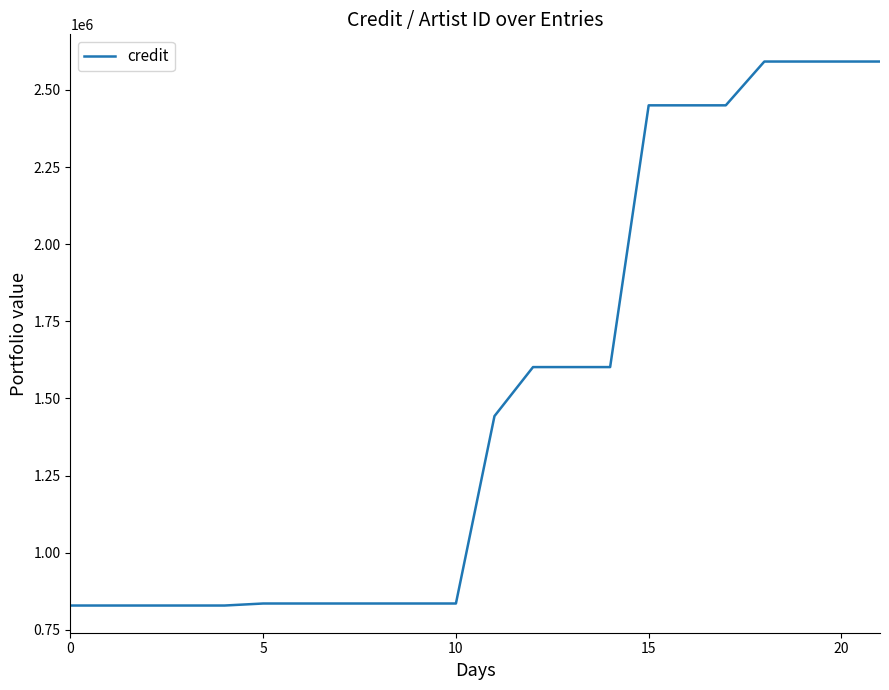

What is the difference between the maximum and minimum values?

1762909